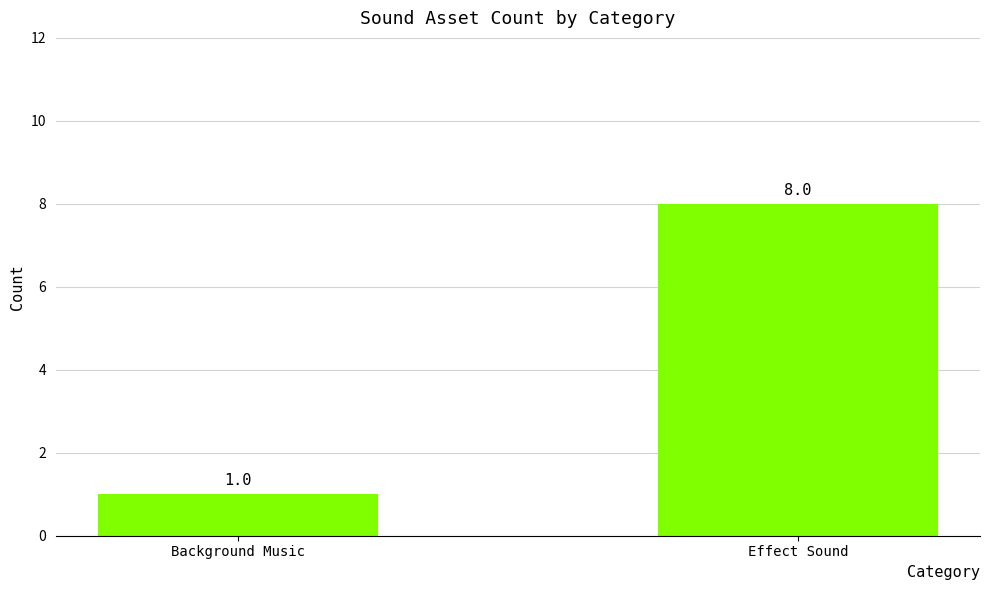

What is the maximum value shown in the chart?

8